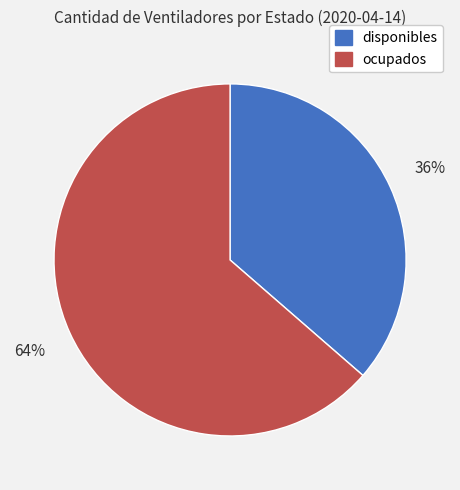

To the nearest percent, what portion does disponibles represent?

36%